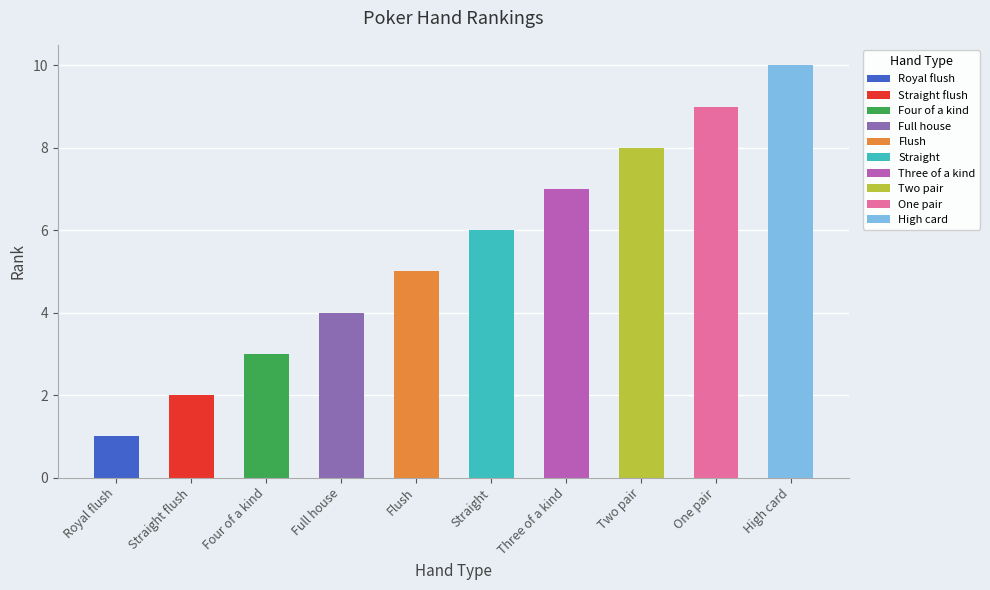

Rank the categories by value from lowest to highest.

Royal flush, Straight flush, Four of a kind, Full house, Flush, Straight, Three of a kind, Two pair, One pair, High card